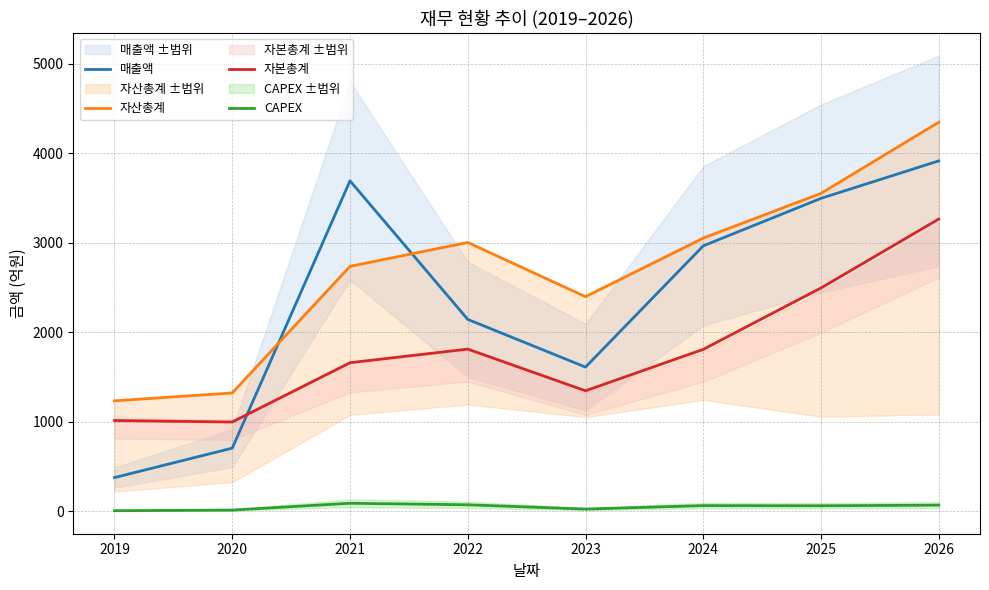

Which series ends up on top after the final intersection of 자산총계 and 매출액?

자산총계